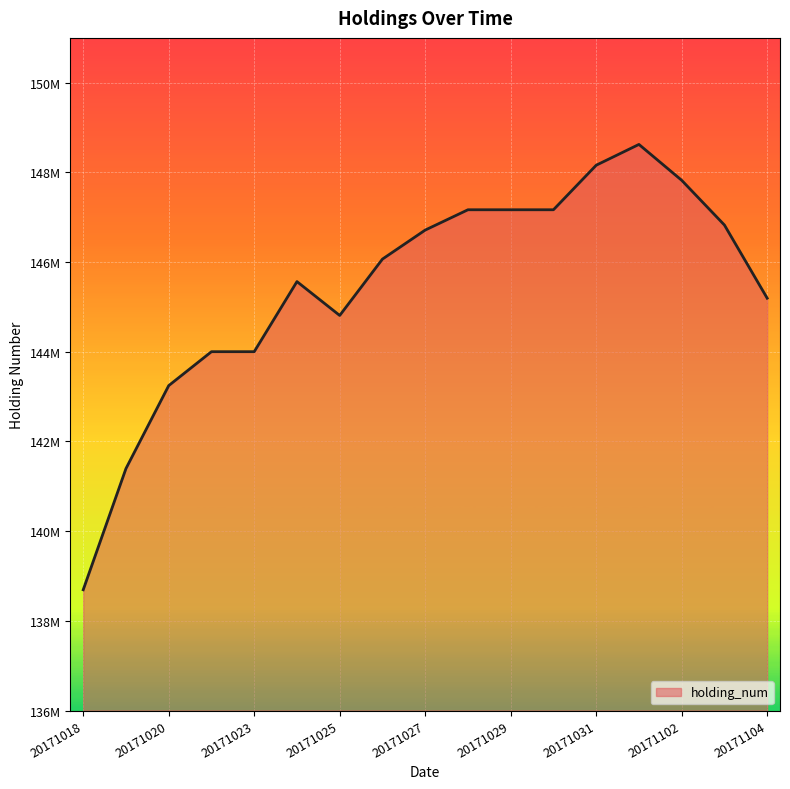

Reading left to right, what are all the values shown in this chart?

138693218	141396218	143245718	144002218	144002218	145565218	144810218	146067218	146714218	147167218	147167218	147167218	148160218	148624218	147824218	146826718	145195218